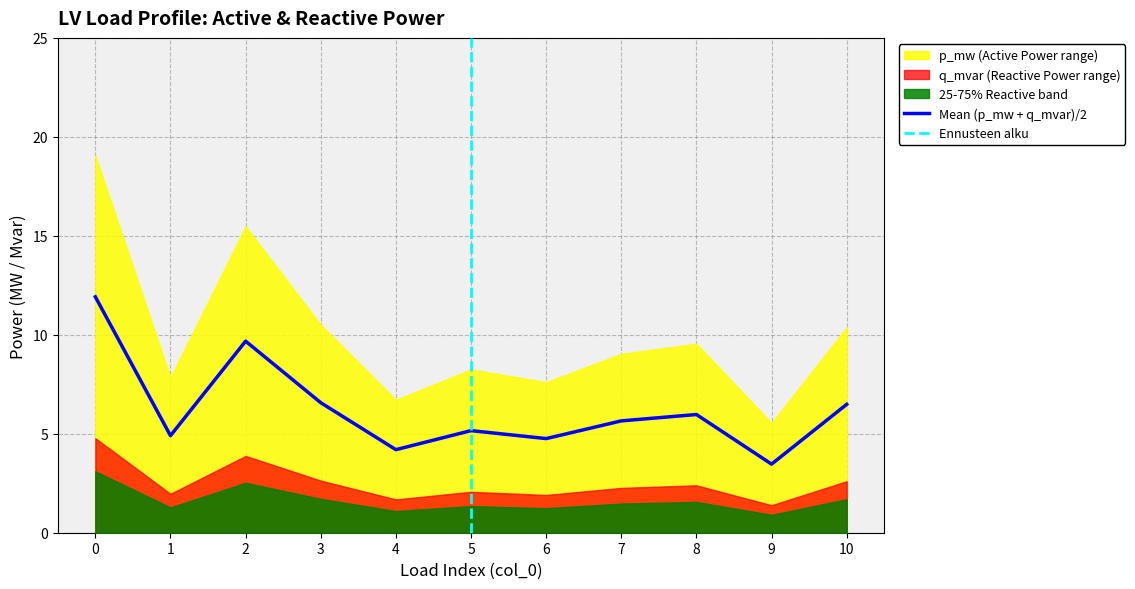

How many values are below 5?

4